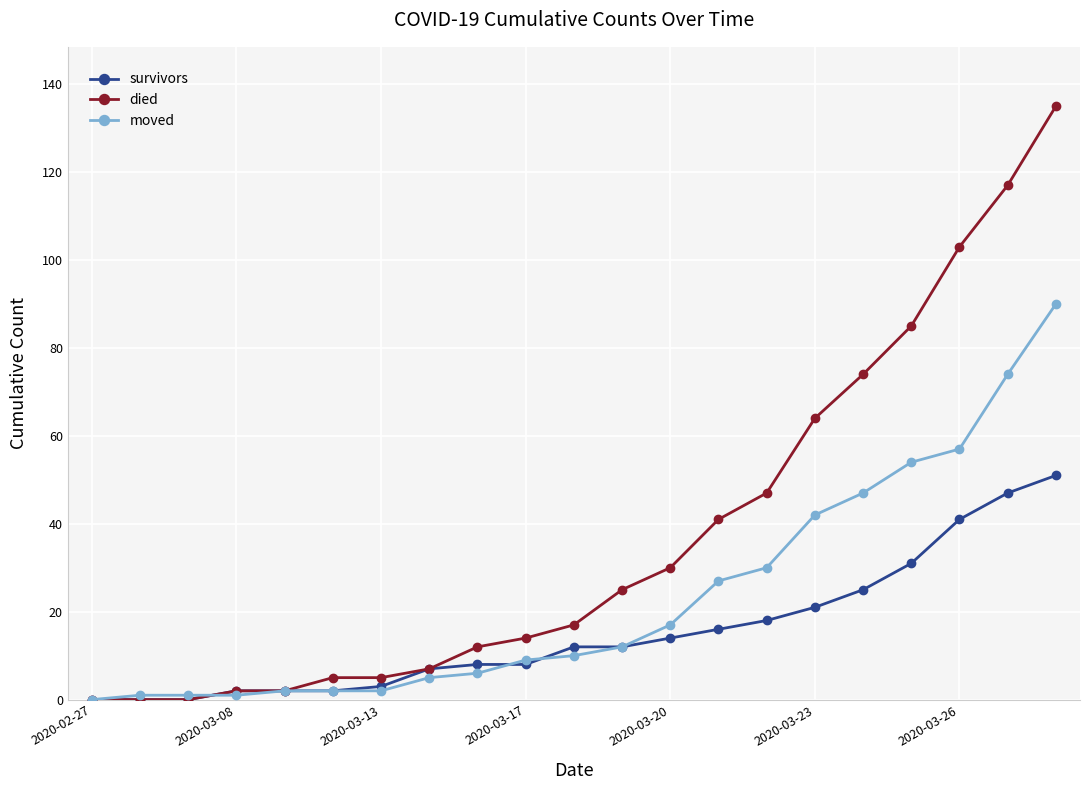

What is the maximum value shown in the chart?

135